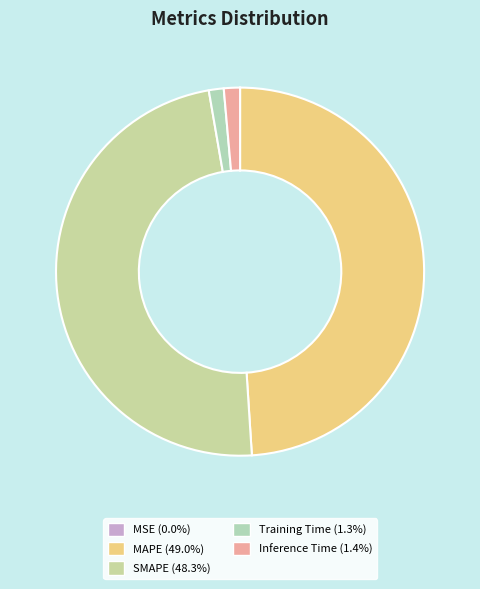

To the nearest percent, what is the difference between the largest and smallest slice percentages?

49%